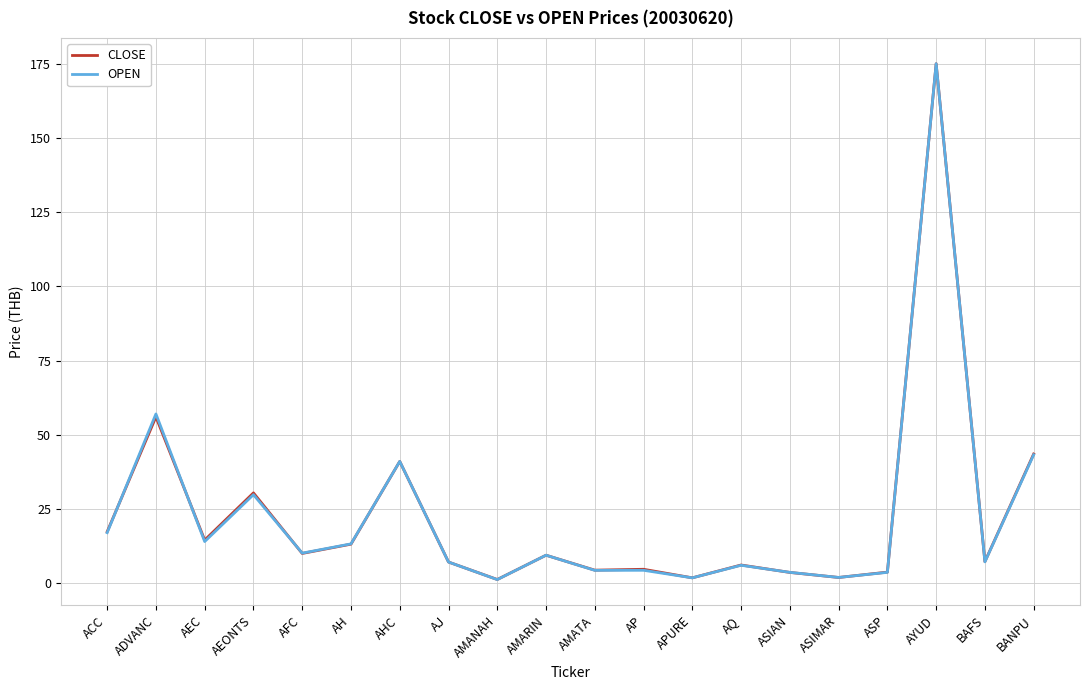

The CLOSE series shows 20.5 at AH. True or false?

False